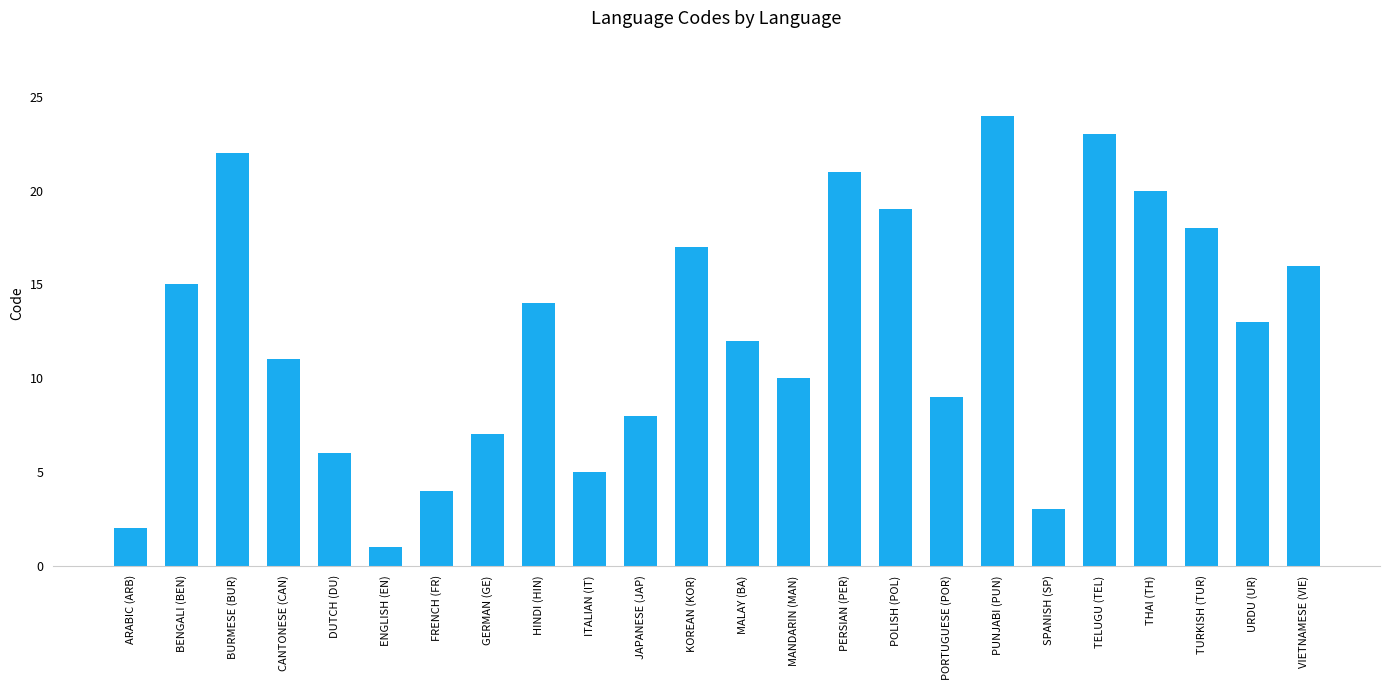

What is the maximum value shown in the chart?

24